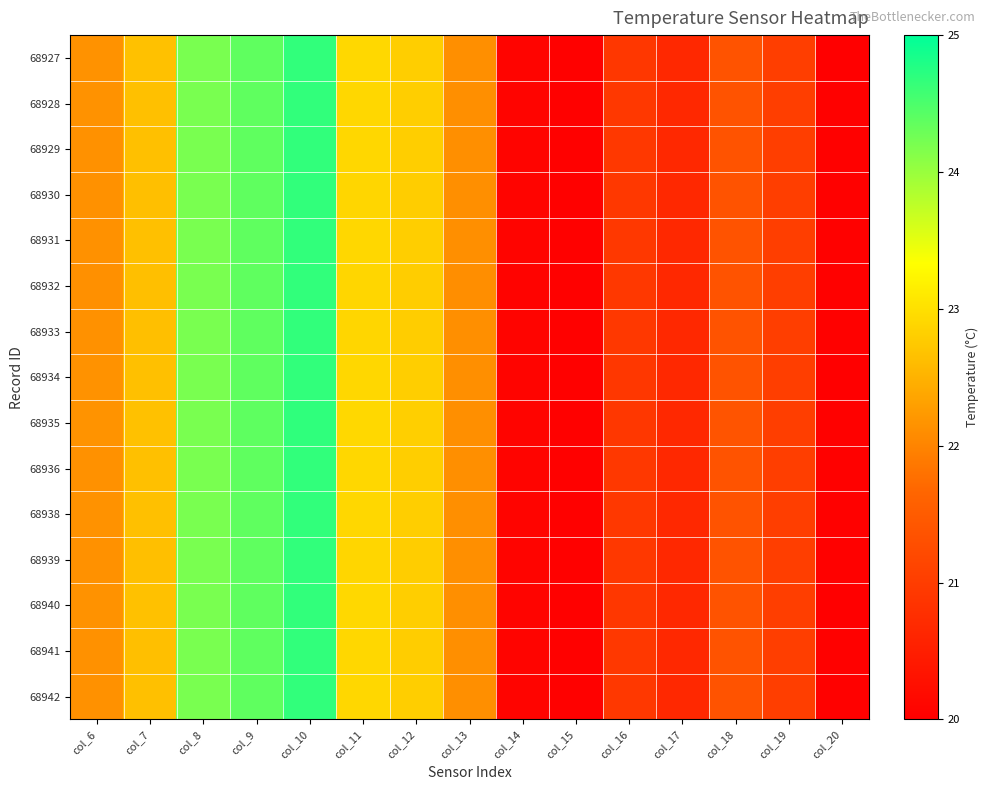

How many data points does each series have?

15